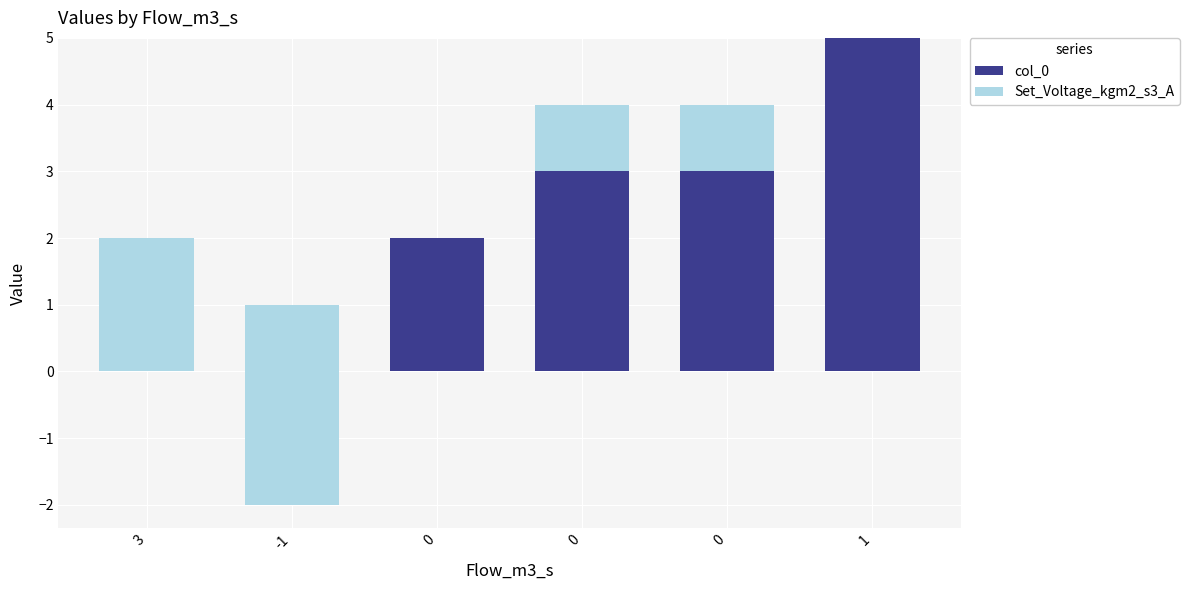

At which category is the sum across all series the highest?

1